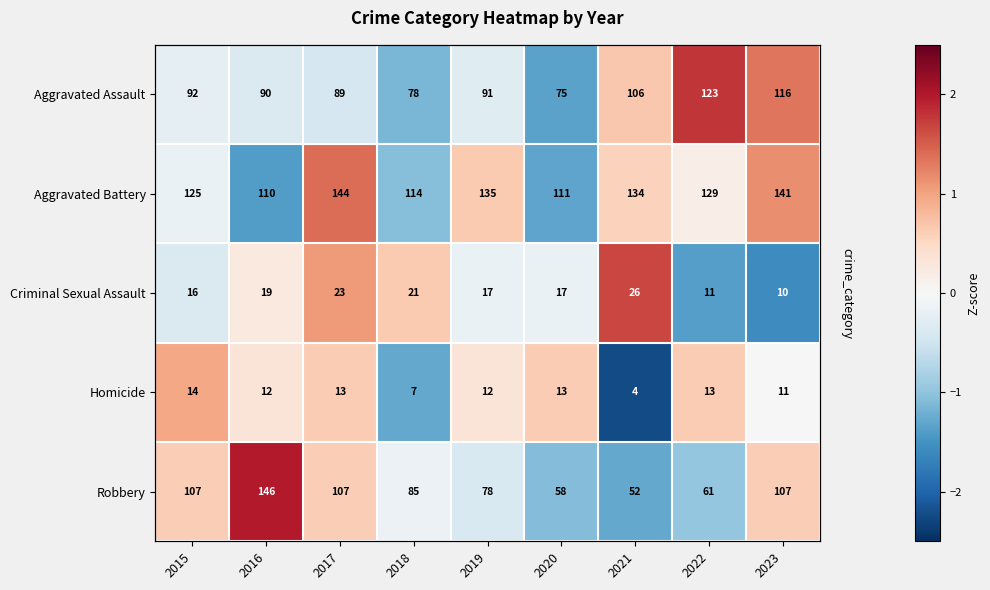

At which label does Aggravated Assault reach its minimum?

2020